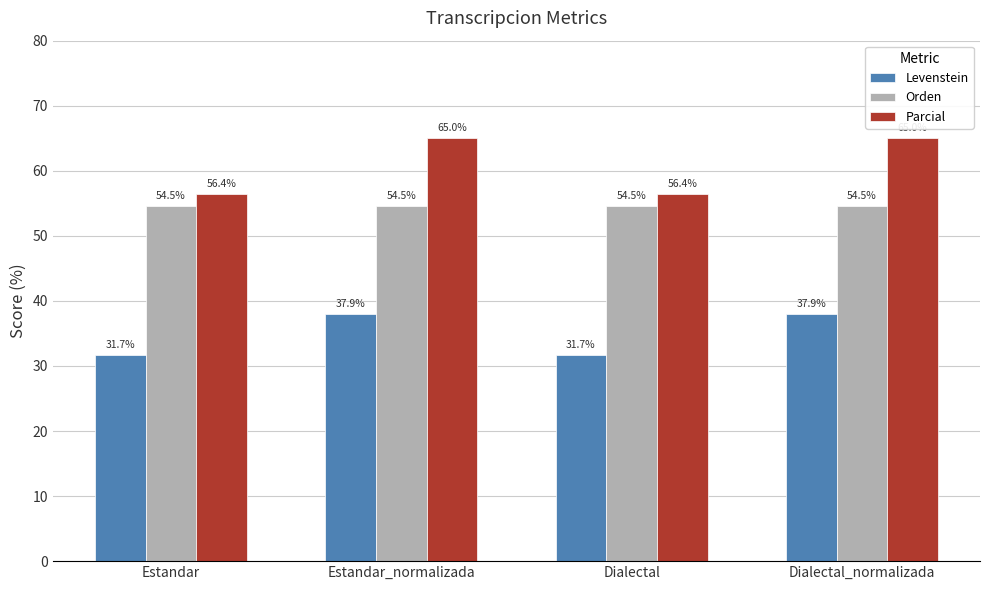

List the series in order of their peak value, highest first.

Parcial, Orden, Levenstein